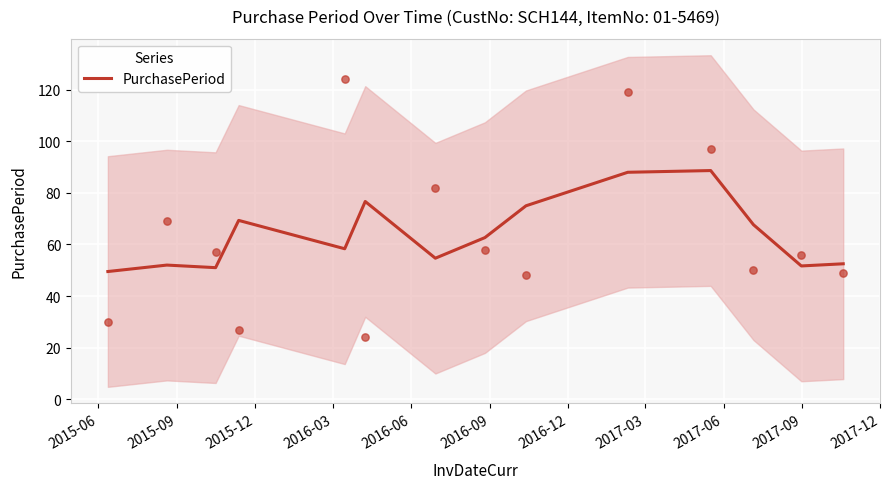

What is the highest value of the PurchasePeriod series?

88.7